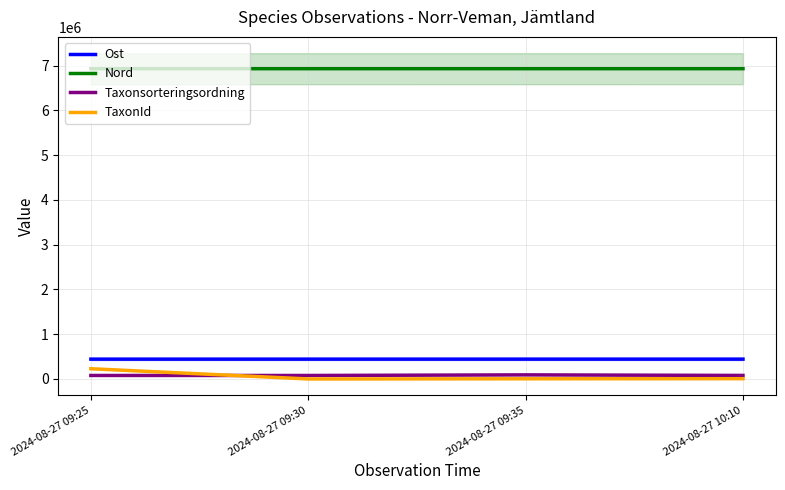

At which category is the sum across all series the highest?

2024-08-27 09:25